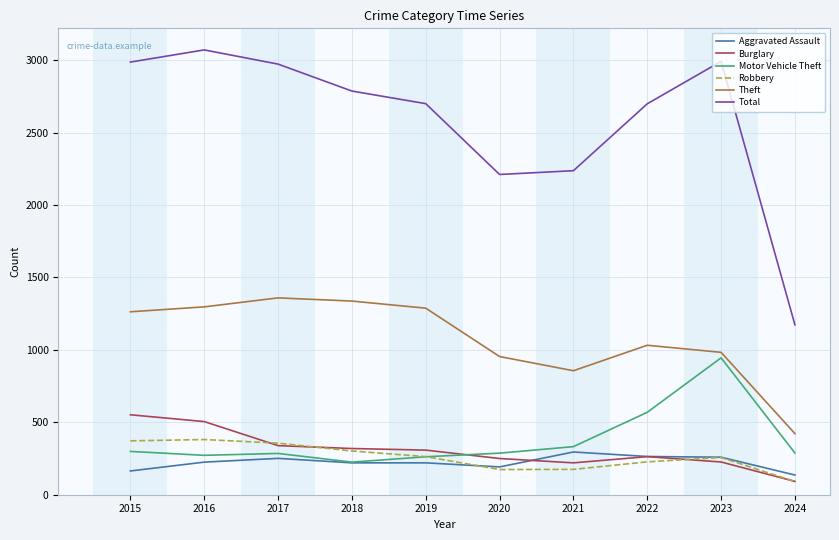

In Motor Vehicle Theft, how many points are lower than both neighbors (excluding endpoints)?

2